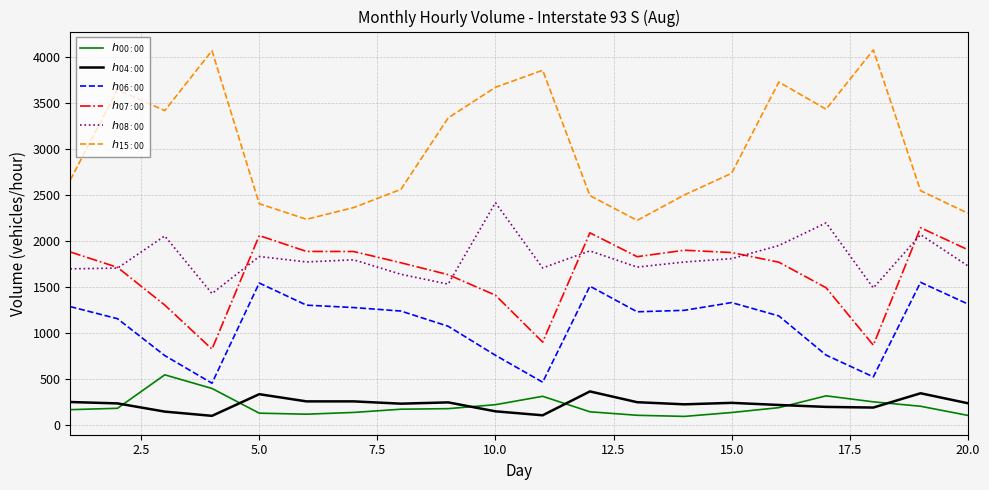

What is the smallest value displayed?

95